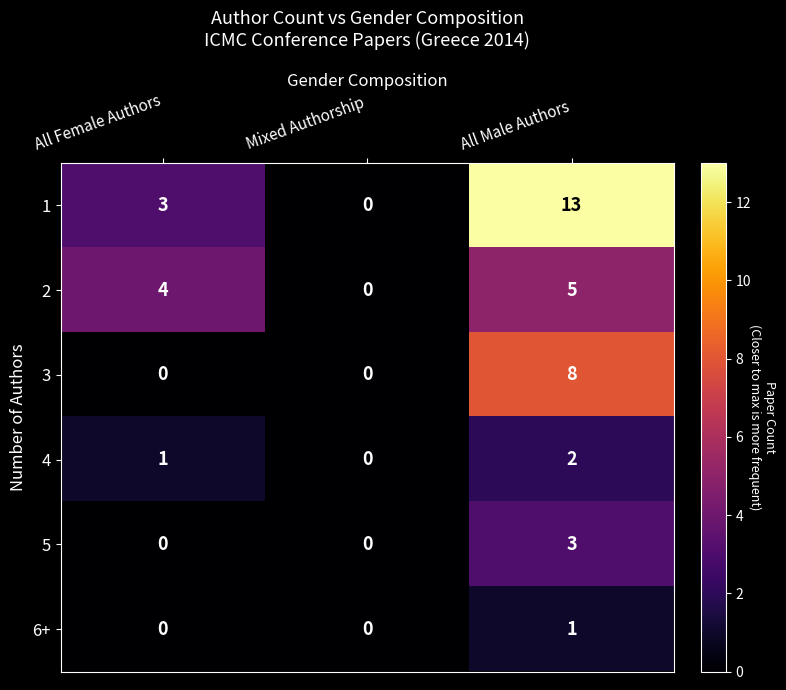

At which category is the sum across all series the highest?

All Male Authors